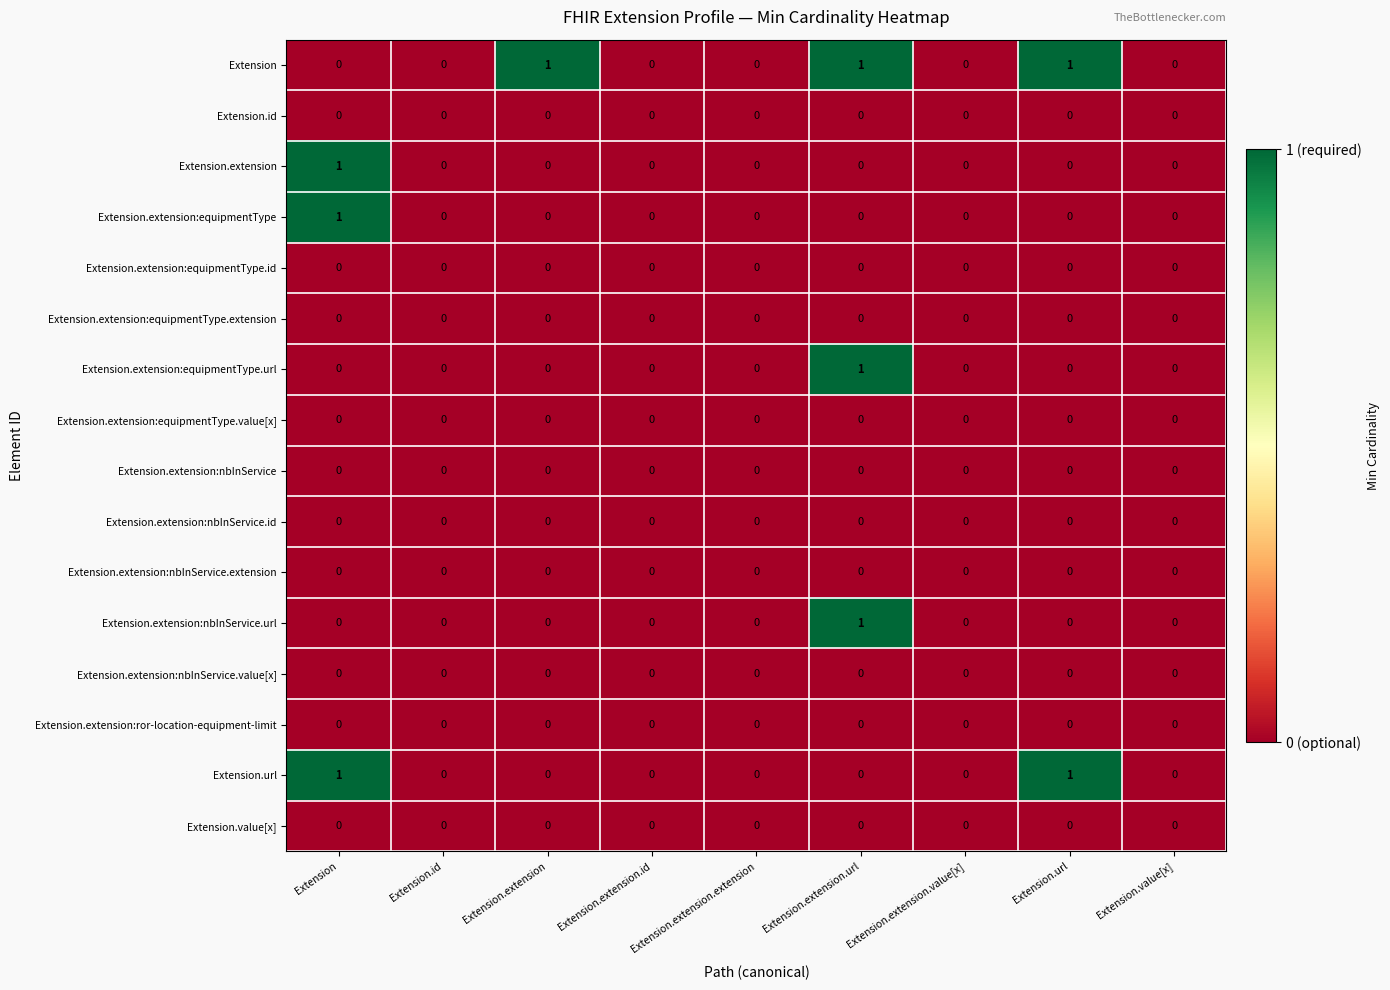

Which series changed the most between Extension.id and Extension.extension?

Extension